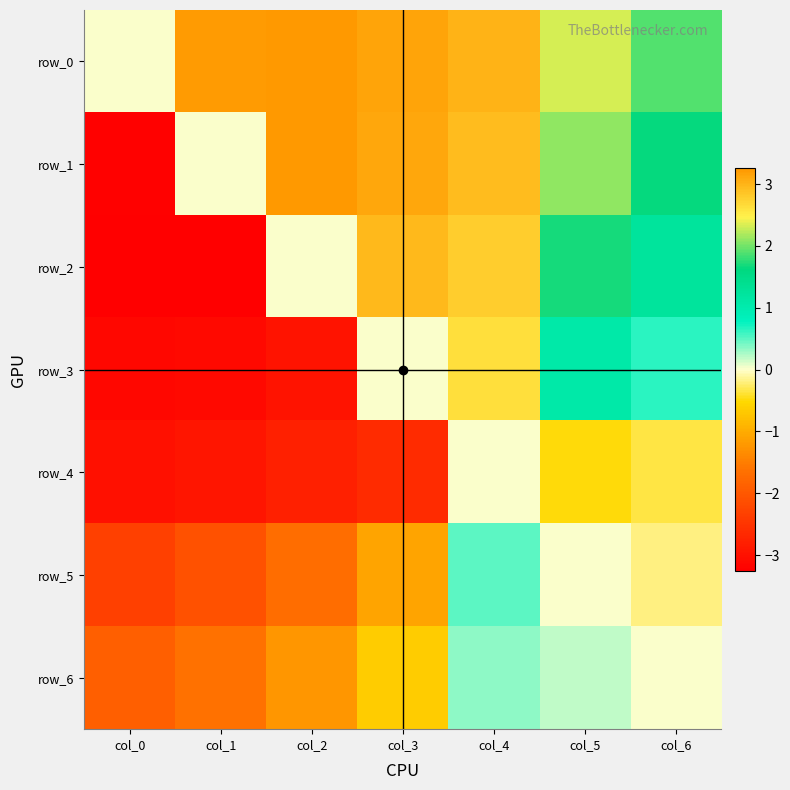

Is it true that row_6 equals -1.2 at col_2?

True